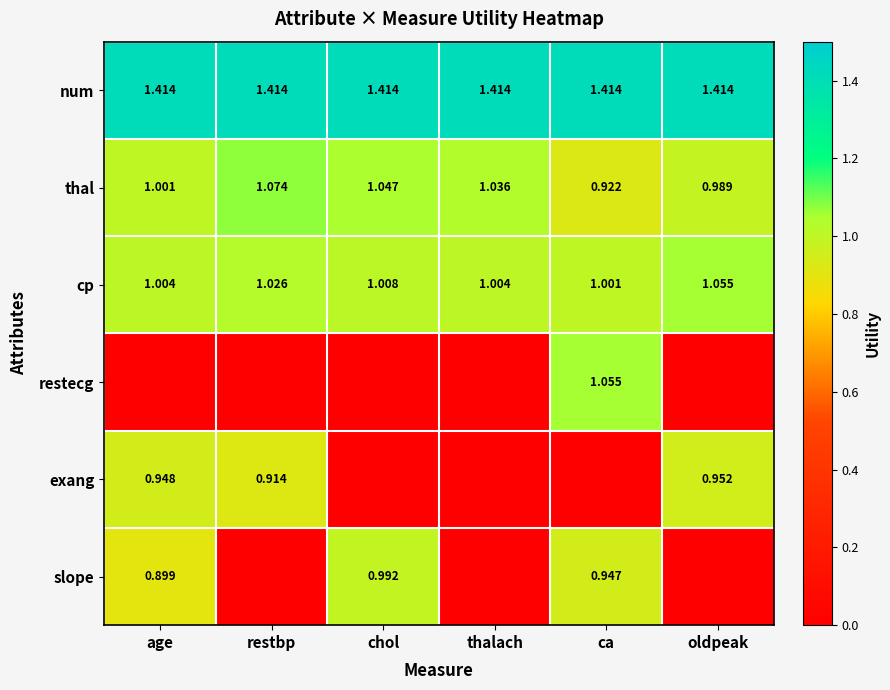

Is the value of num at ca greater than the value of slope at chol?

Yes